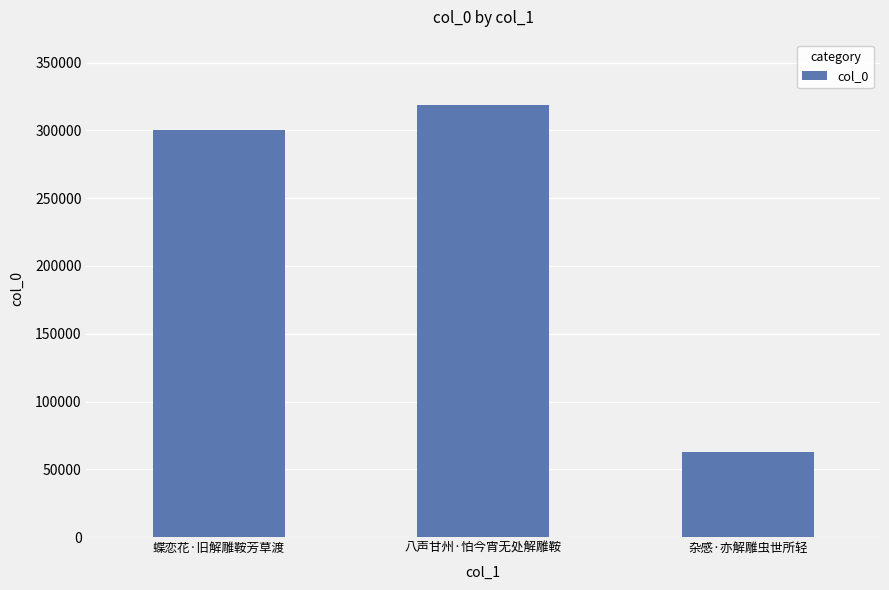

List the labels in order of value, largest first.

八声甘州·怕今宵无处解雕鞍, 蝶恋花·旧解雕鞍芳草渡, 杂感·亦解雕虫世所轻